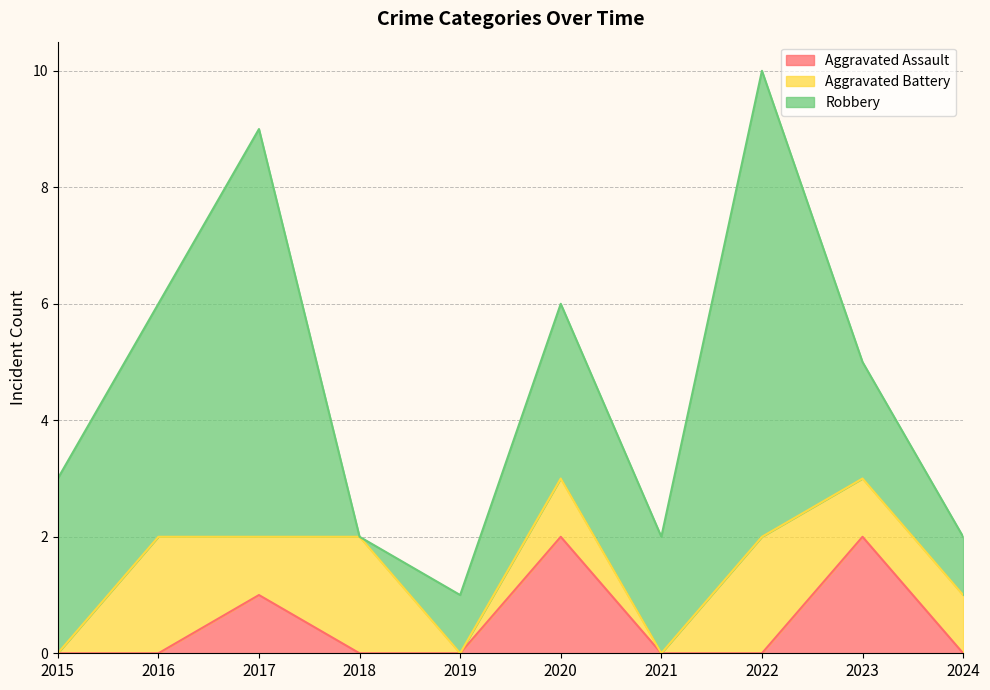

Where is the first local maximum for Aggravated Assault?

2017